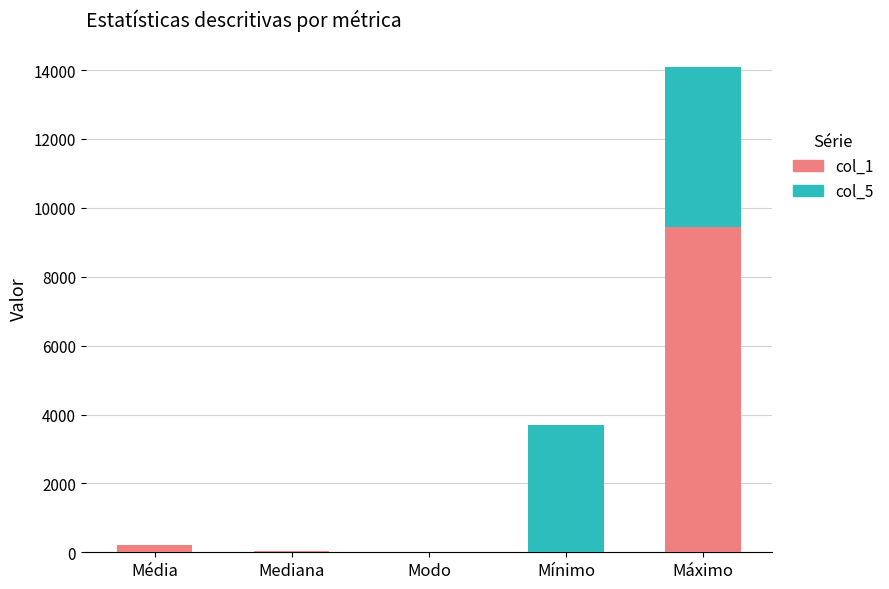

What is the total value across all series at Máximo?

14078.1